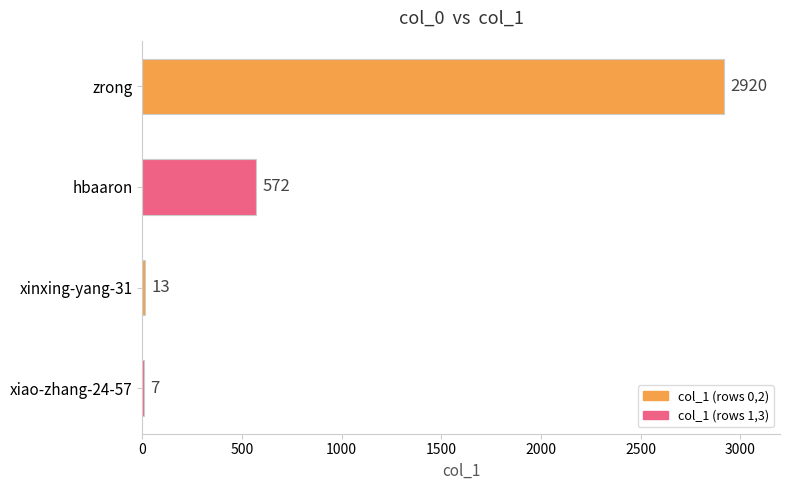

Count the number of categories in the chart.

4